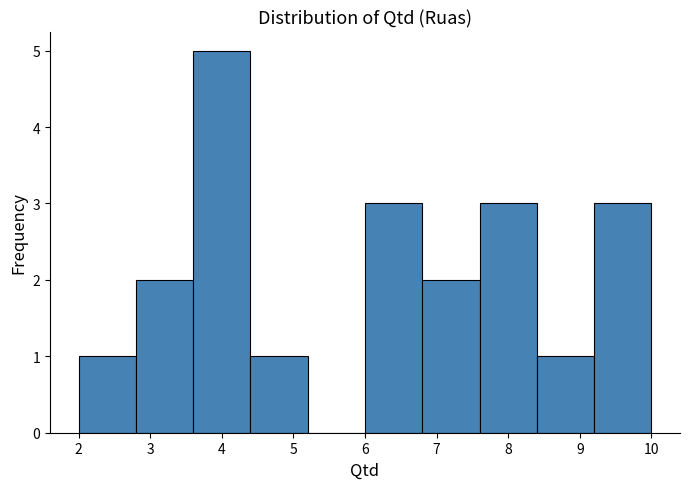

How tall is the bar that spans 2.0 to 2.8 on the x-axis? The values are not printed on the chart, so give them approximately, as read against the axis.

1